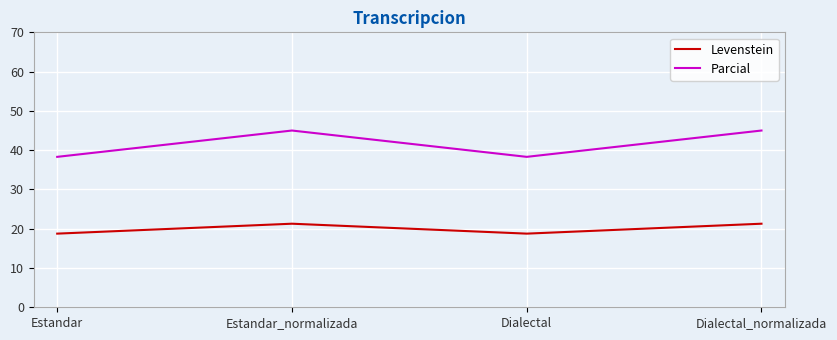

What are all the series names shown in the legend?

Levenstein, Parcial